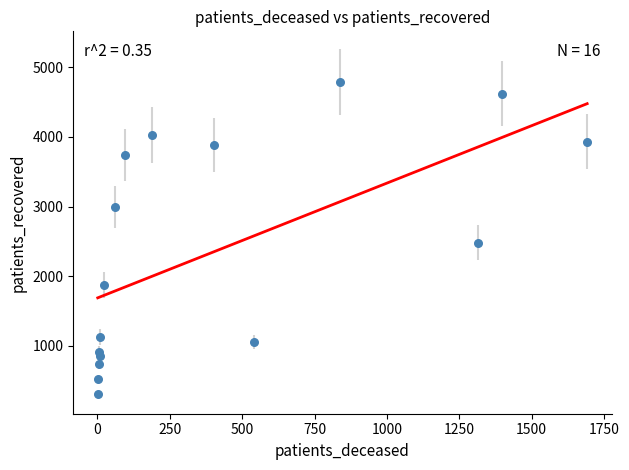

What Y value in the scatter plot is closest to 2547?

2482